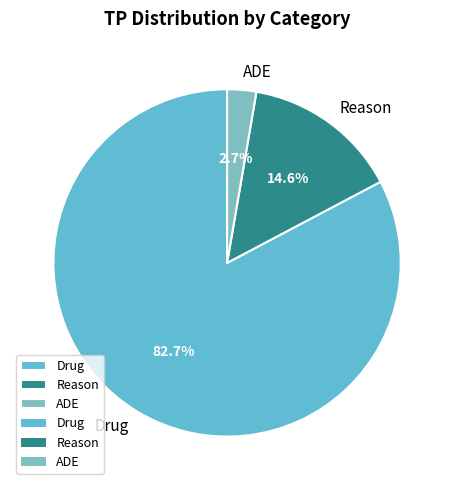

How much of the chart is everything except Reason?

85.4%